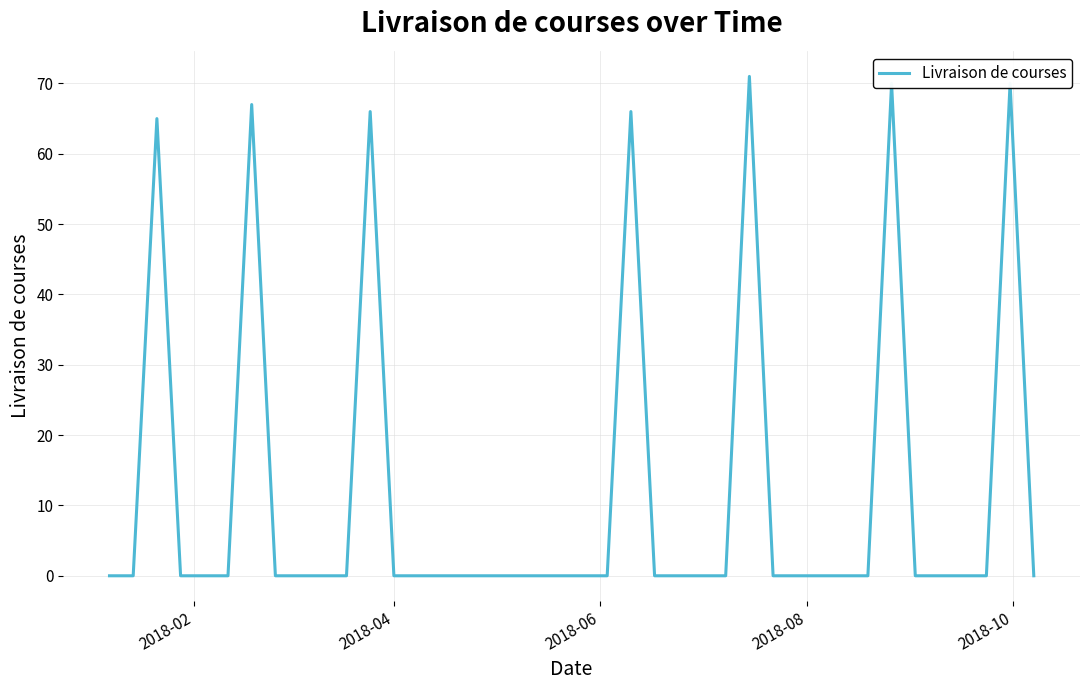

What is the difference between the maximum and minimum values?

71